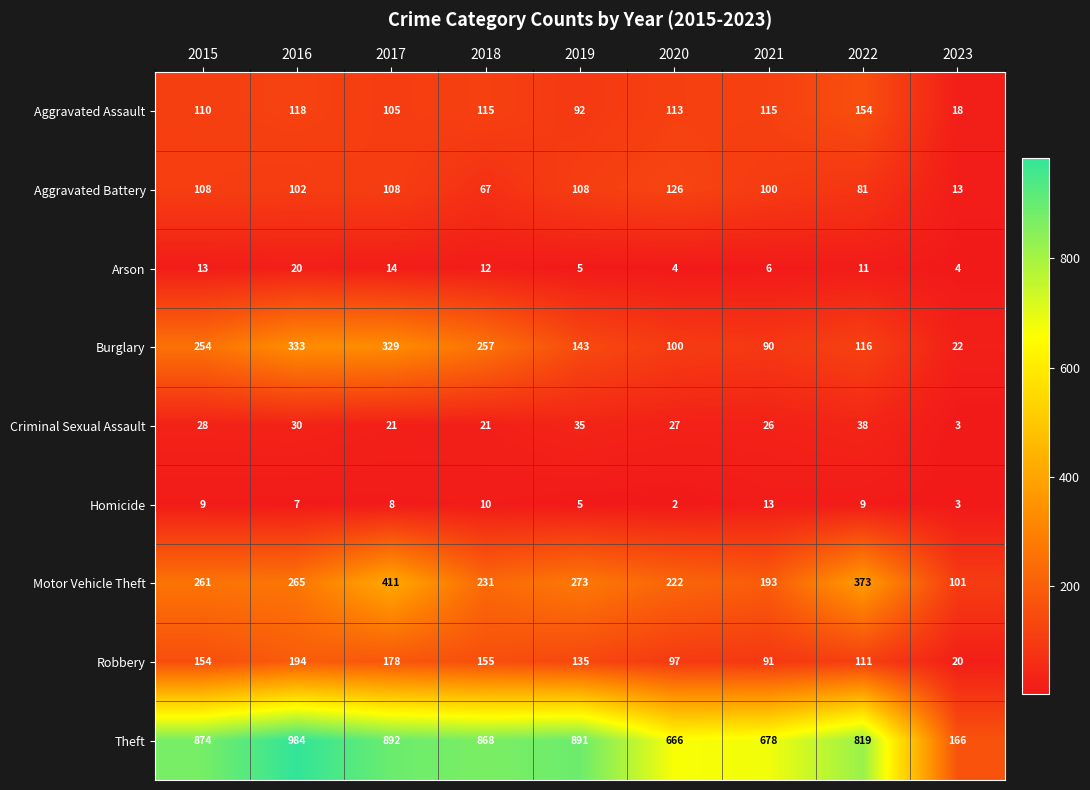

At how many categories does at least one series exceed 381?

8